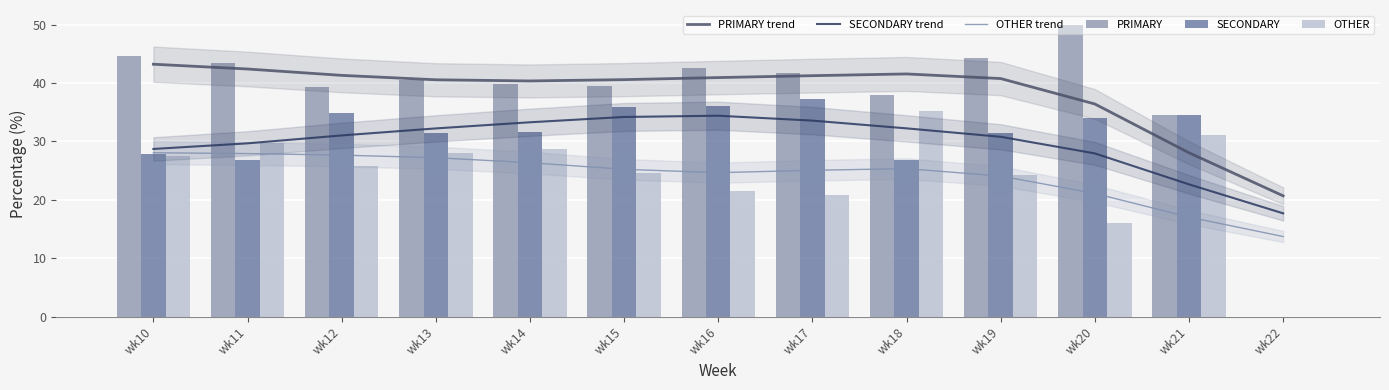

What is the spread (max minus min) of values at wk15?

16.0